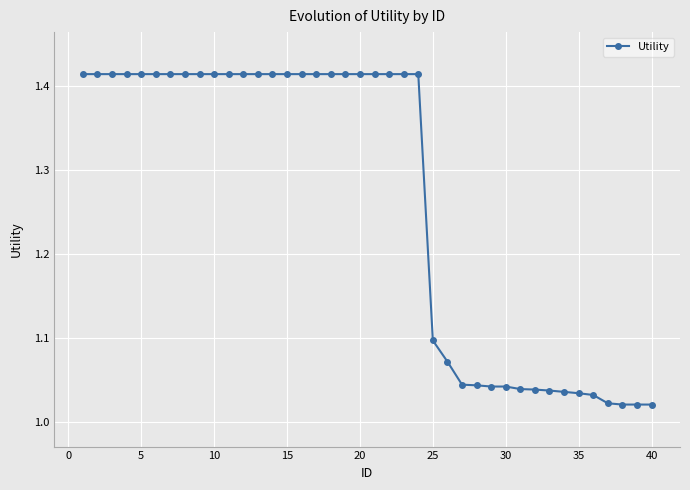

What is the difference between the maximum and minimum values?

0.4